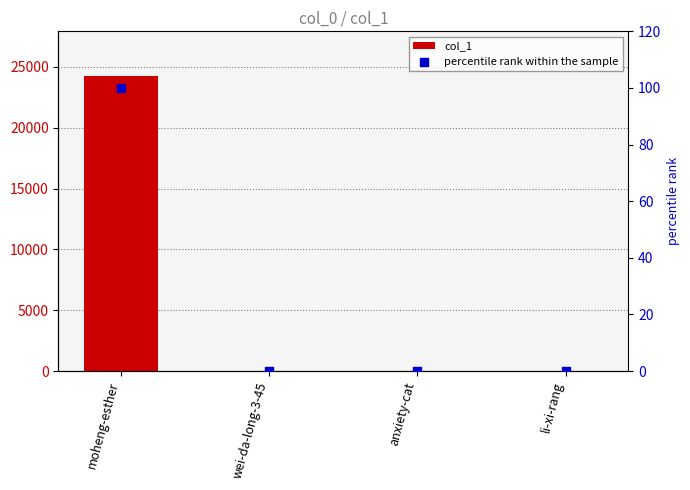

Which series has the largest Y range (max minus min)?

col_1